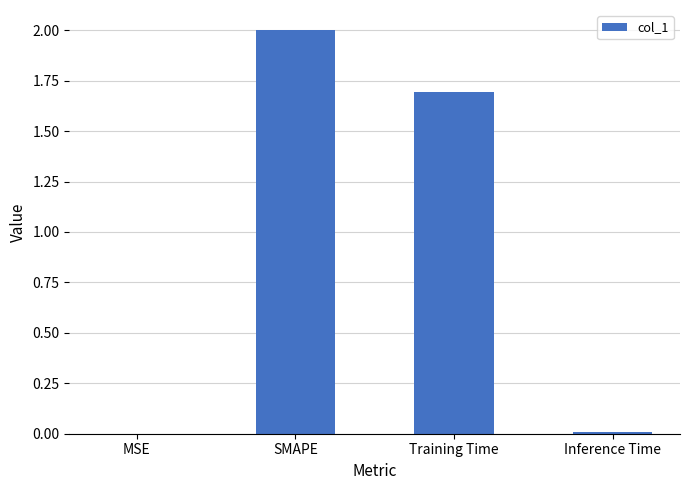

Where is the data nearest to the value 1?

Training Time